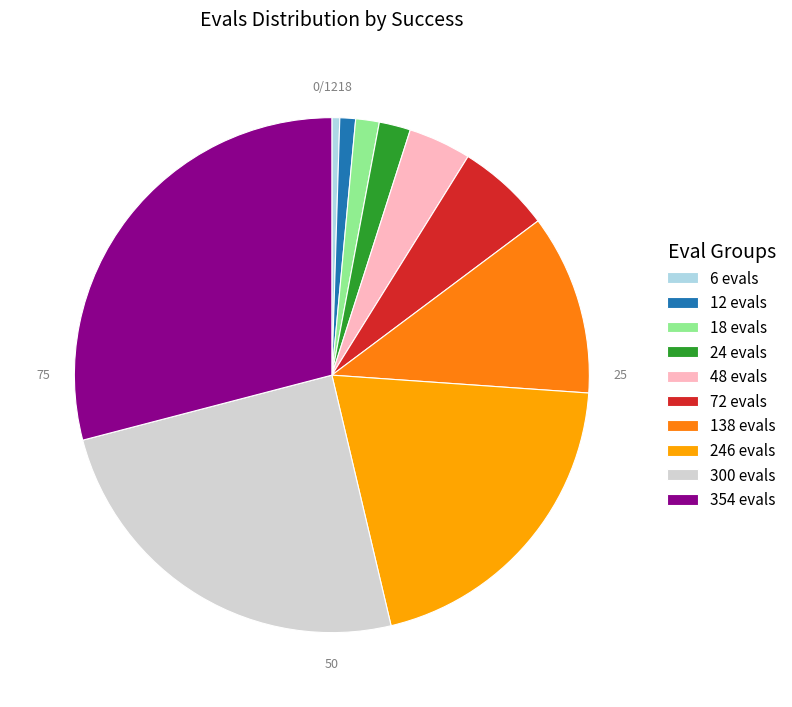

Does 246 evals represent more than half of the total?

No